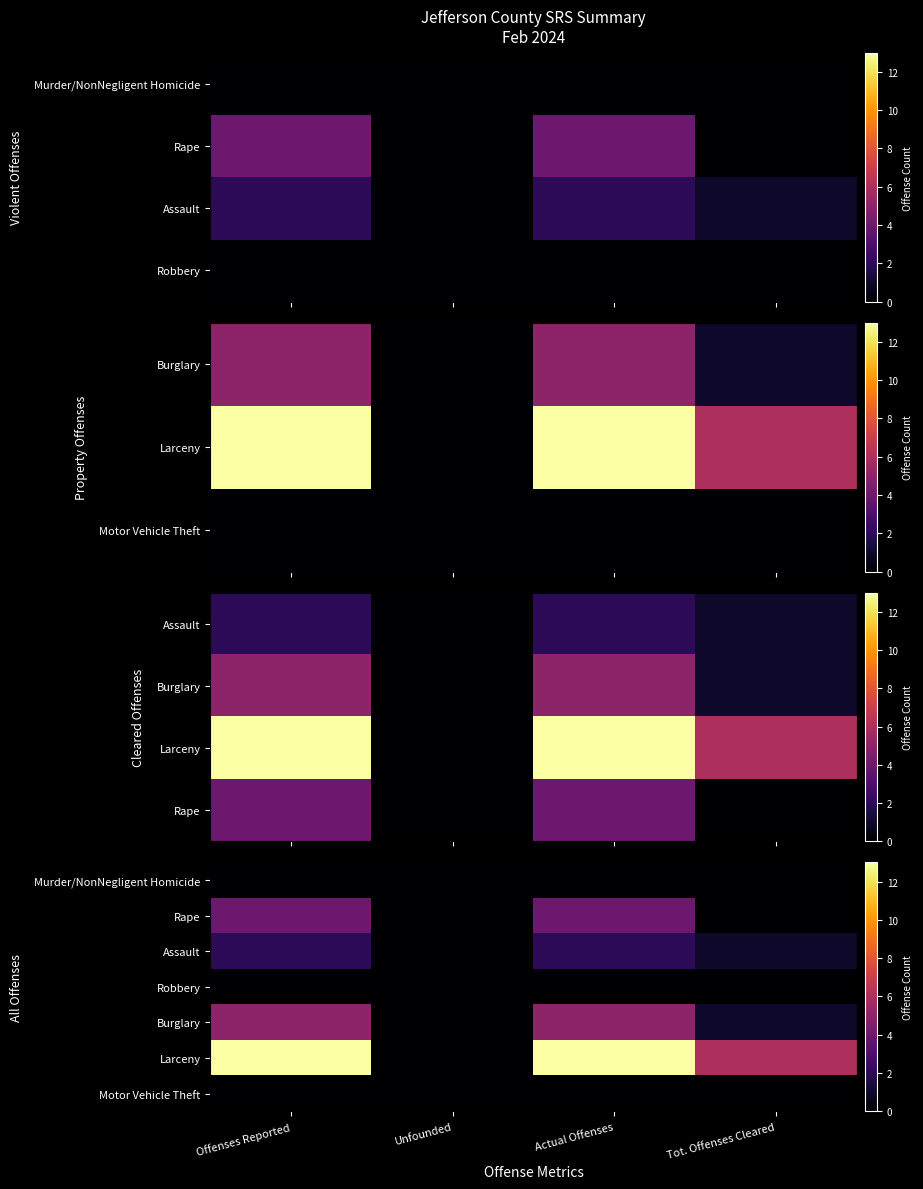

Is the value of Robbery at Tot. Offenses Cleared greater than the value of Larceny at Actual Offenses?

No